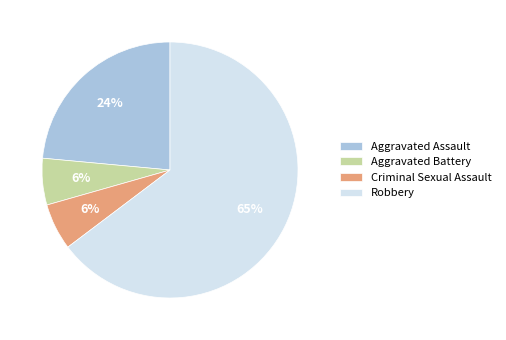

How many segments does this pie chart have?

4